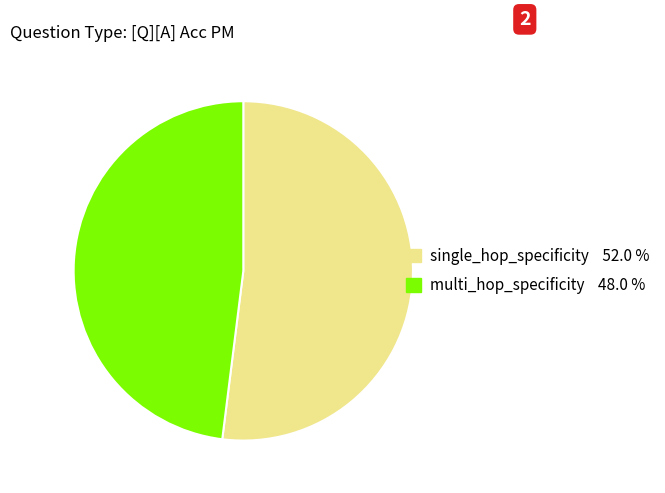

Rank the categories by value from highest to lowest.

single_hop_specificity, multi_hop_specificity